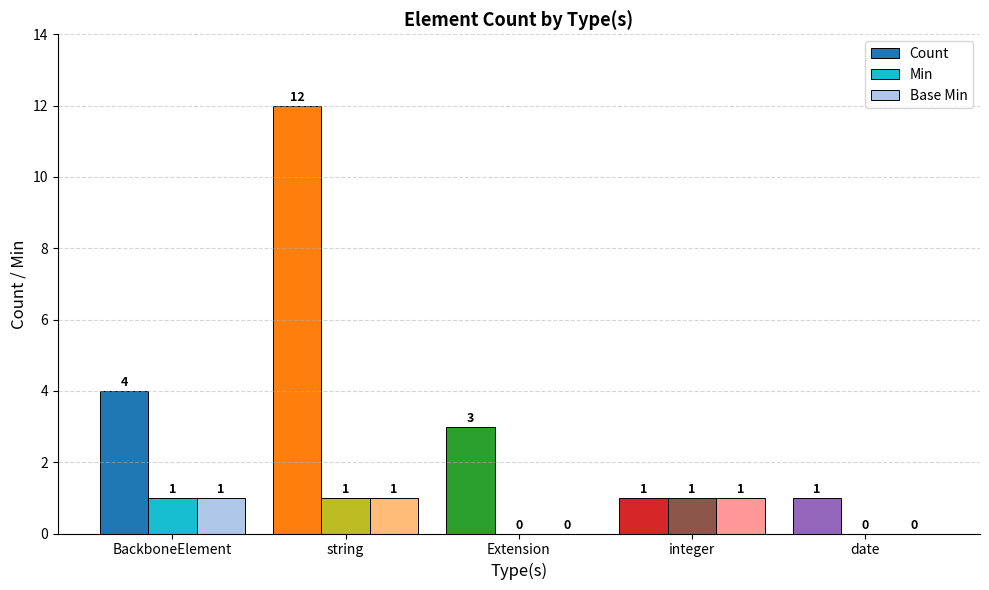

Reading left to right, transcribe all the data shown in this chart.

Count: BackboneElement=4	string=12	Extension=3	integer=1	date=1
Min: BackboneElement=1	string=1	Extension=0	integer=1	date=0
Base Min: BackboneElement=1	string=1	Extension=0	integer=1	date=0